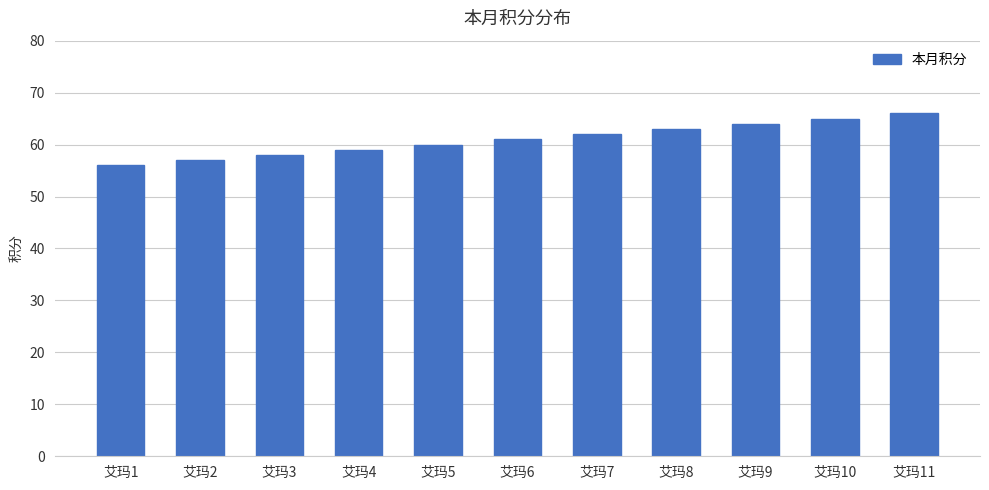

Read the value at 艾玛11.

66